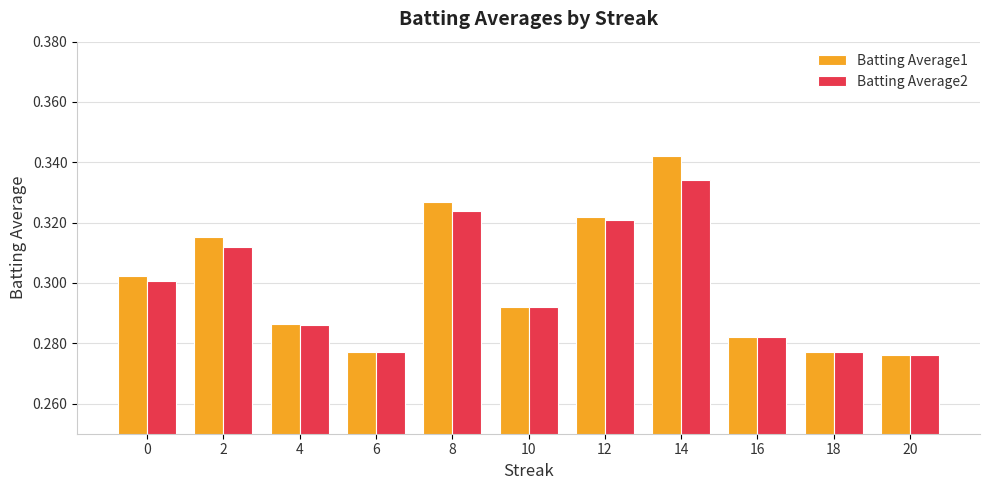

How many Batting Average2 values are between 0 and 1?

11